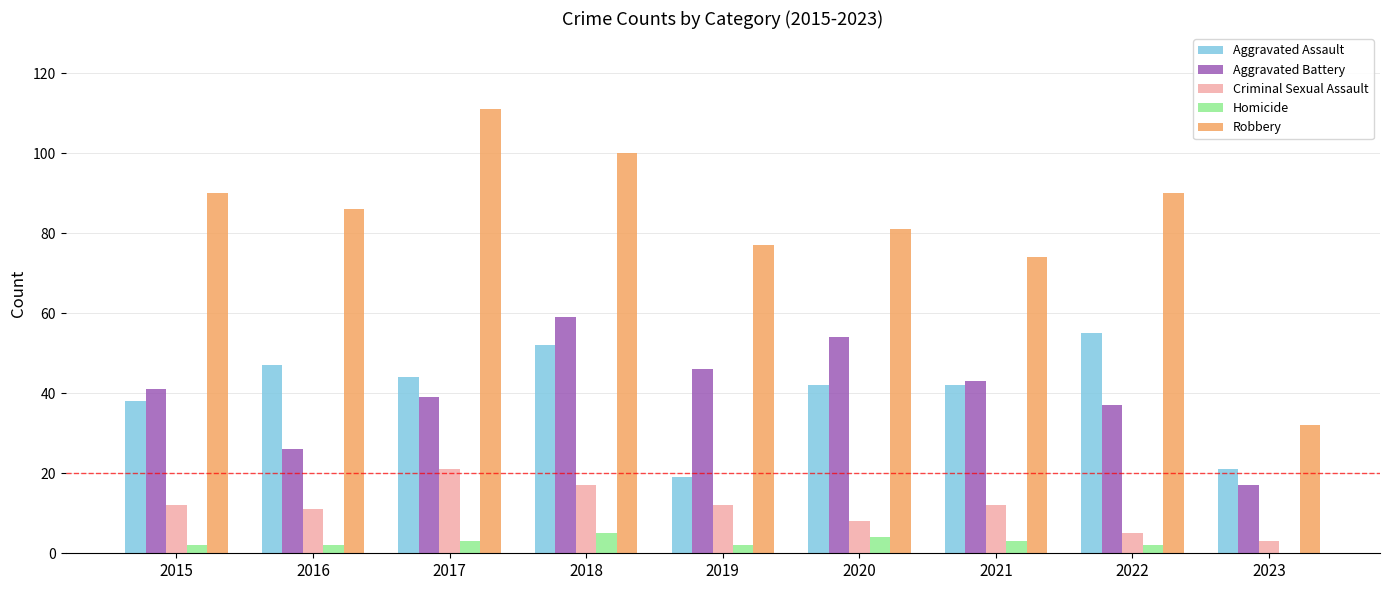

What is the total value across all series at 2018?

233